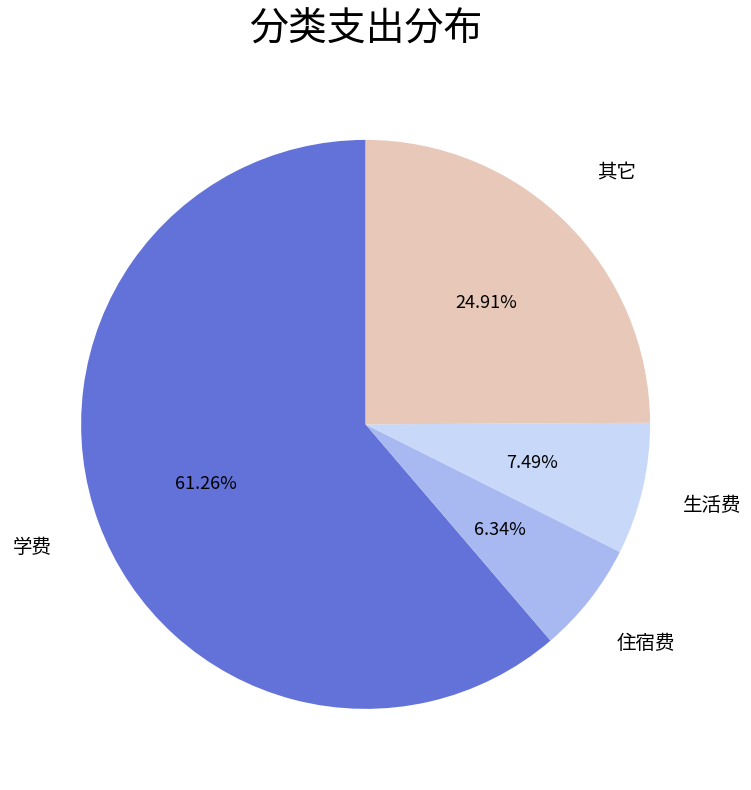

How many slices are in this pie chart?

4